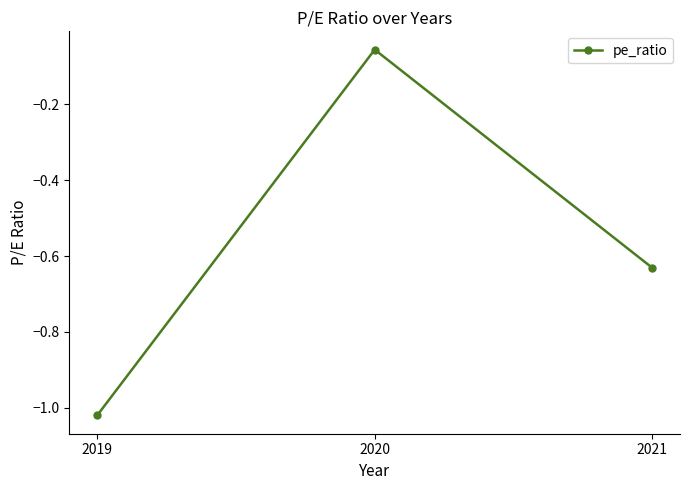

Which label corresponds to the largest value in the chart?

2020